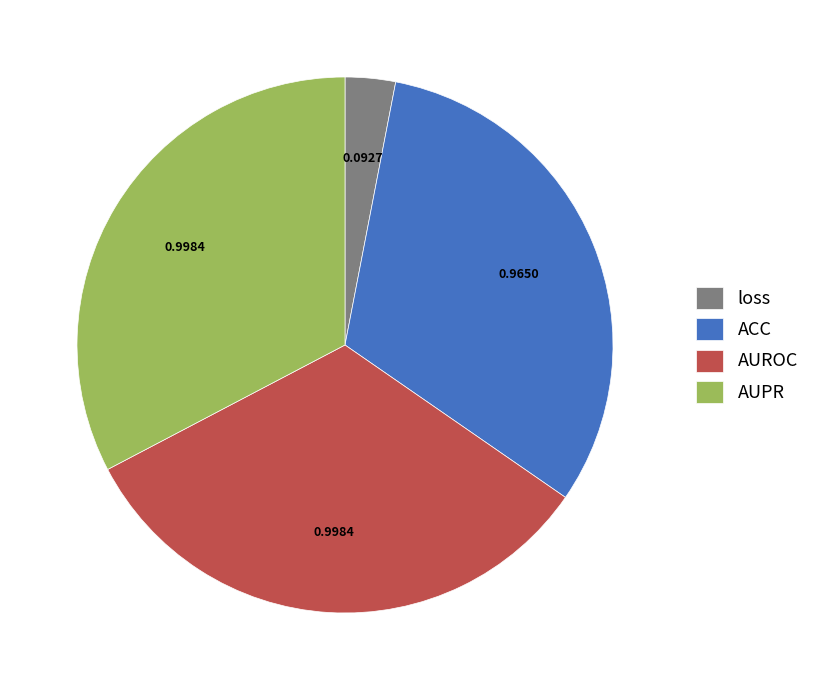

Does any single category account for the majority?

No